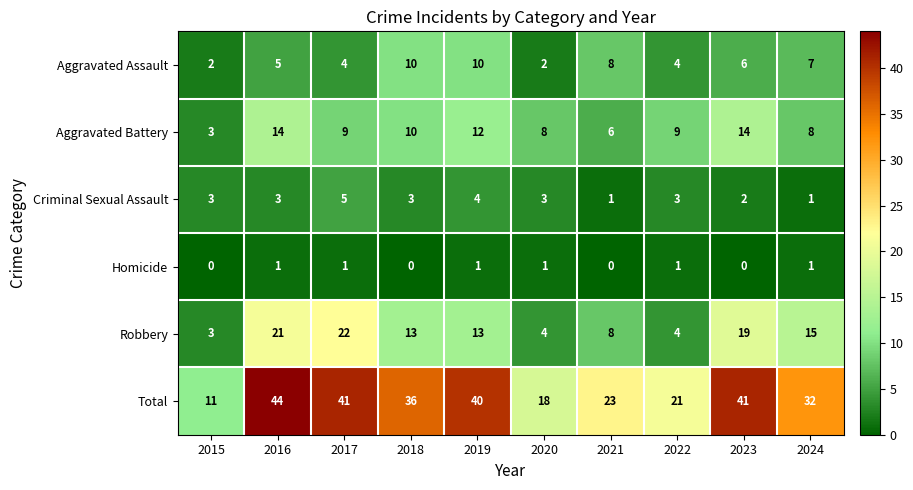

What is the difference between the Aggravated Assault values at 2024 and 2017?

3